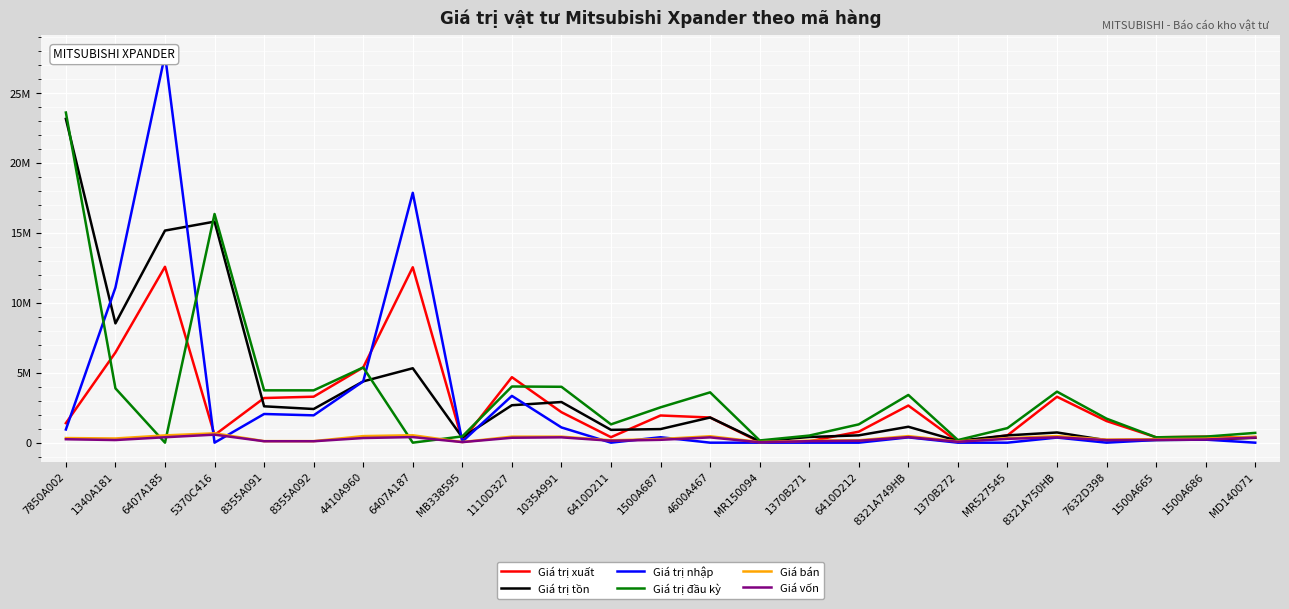

Read the Giá trị tồn value at 6410D211, to the nearest 10.

916440